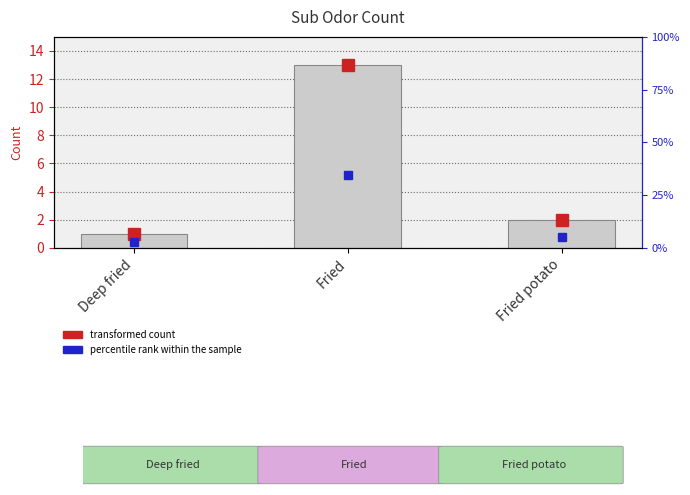

What is the label of the 3rd bar from the right?

Deep fried